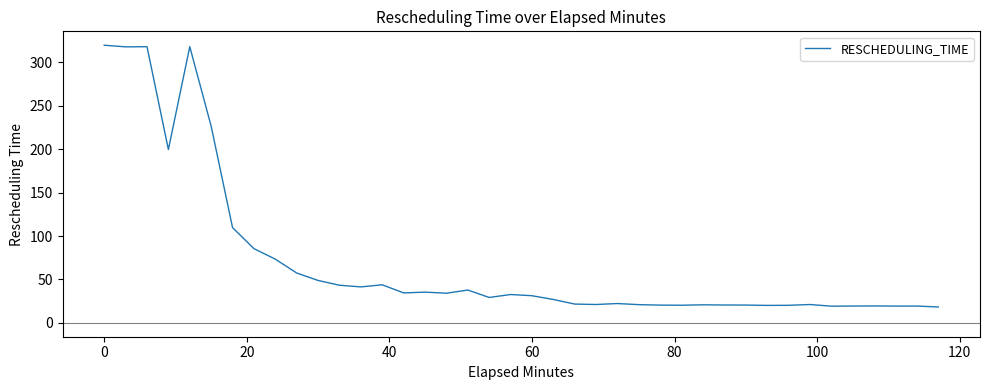

What is the smallest value displayed?

18.3